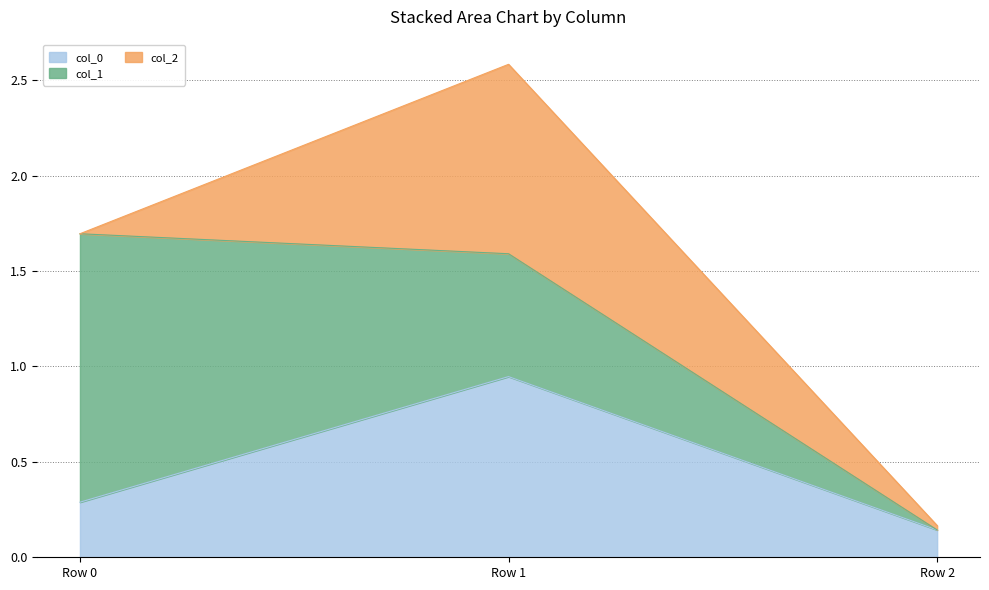

At which label does col_2 reach its minimum?

Row 0